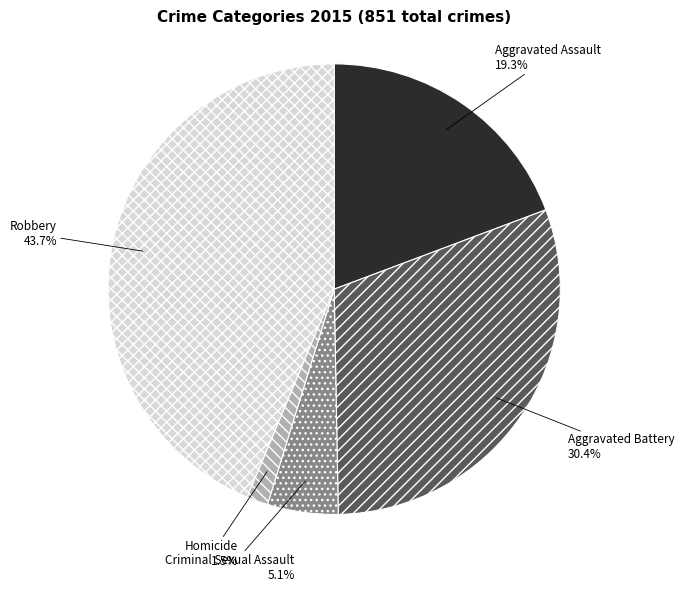

To the nearest percent, what is the average slice percentage?

20%